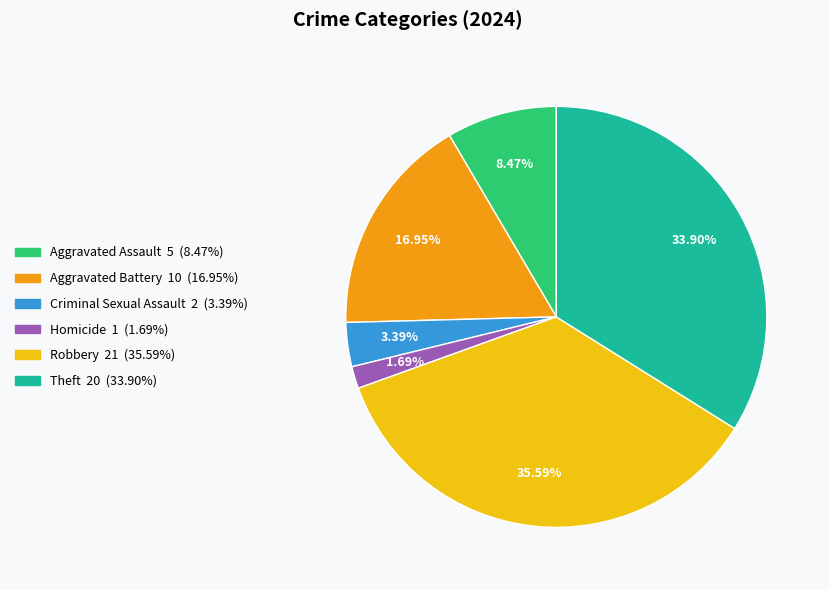

Does any single category account for the majority?

No